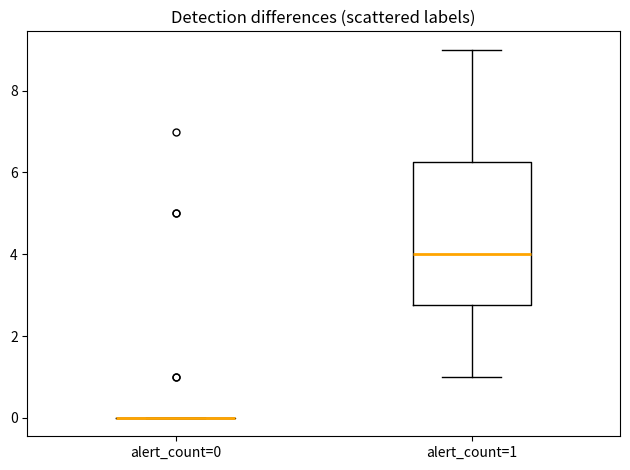

Comparing the boxes themselves (not the whiskers), which one is the tallest?

alert_count=1